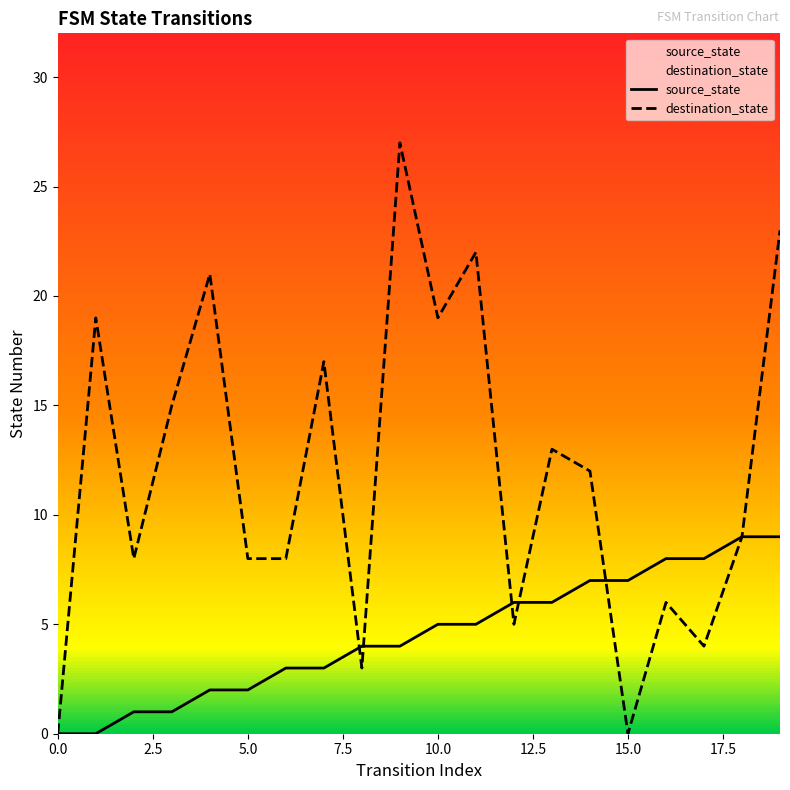

At how many categories does at least one series exceed 25?

1